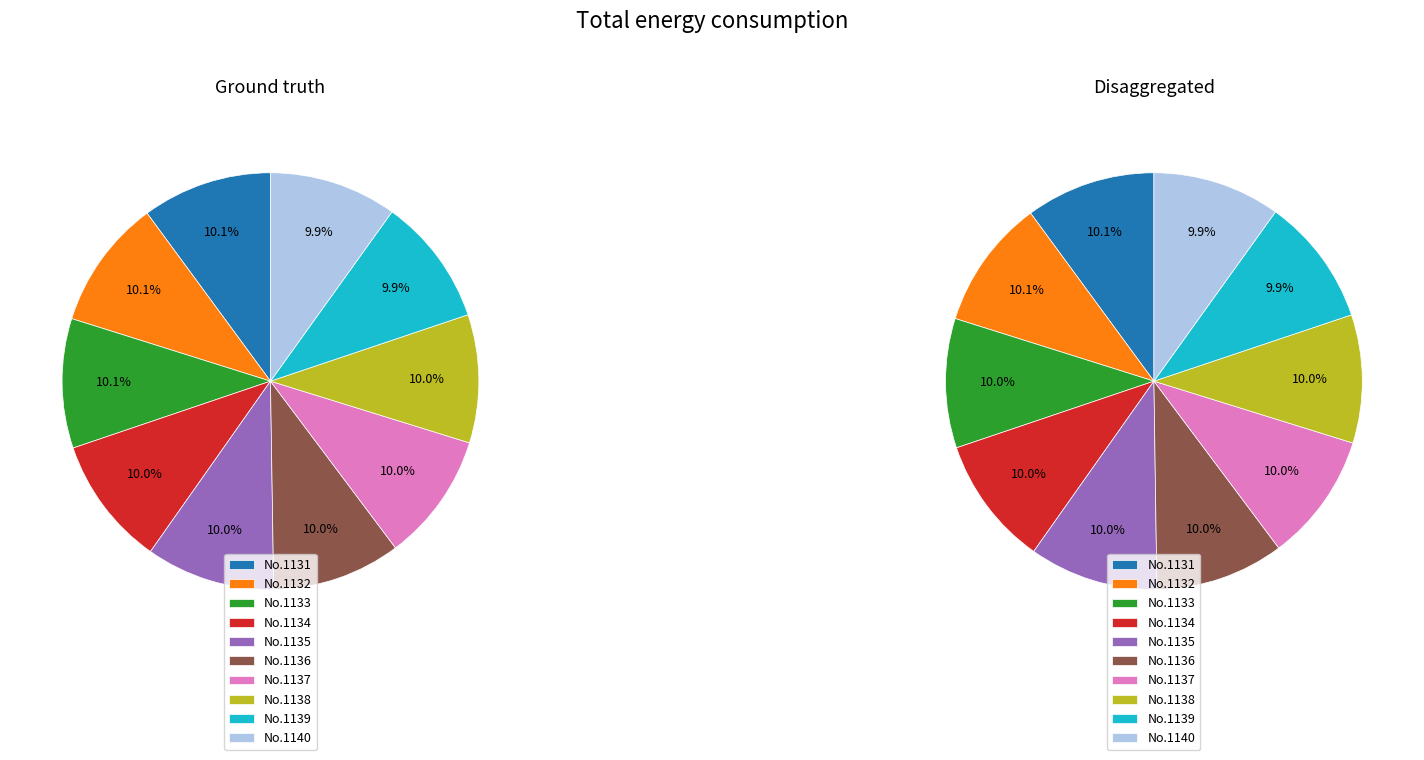

Does any single category account for the majority?

No